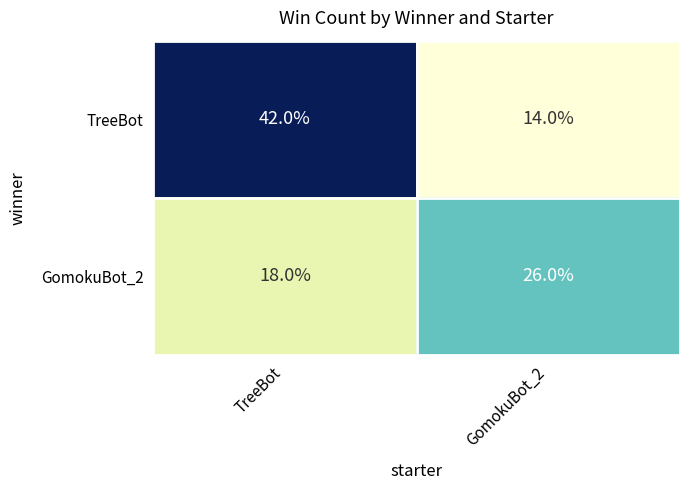

Rank the series by their maximum value, from lowest to highest.

GomokuBot_2, TreeBot